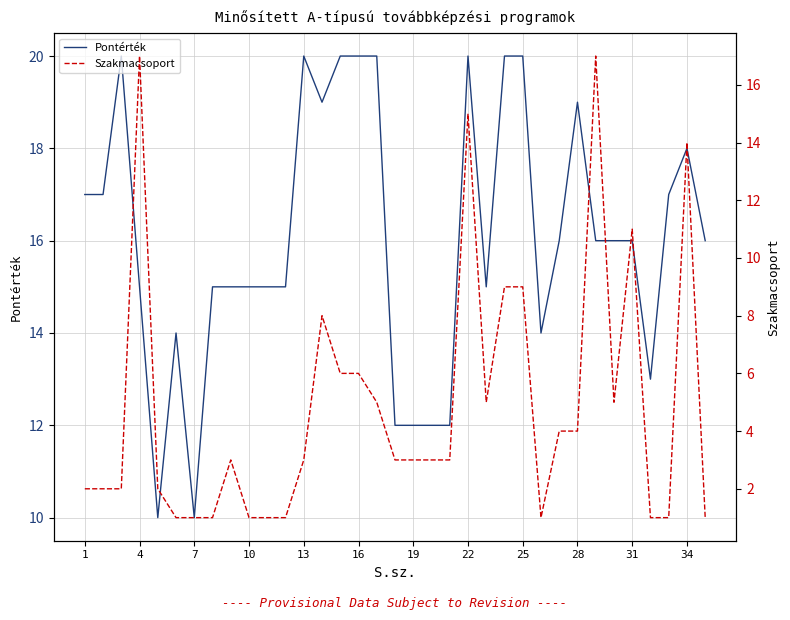

True or false: Pontérték has a value of 19 at 28.

True